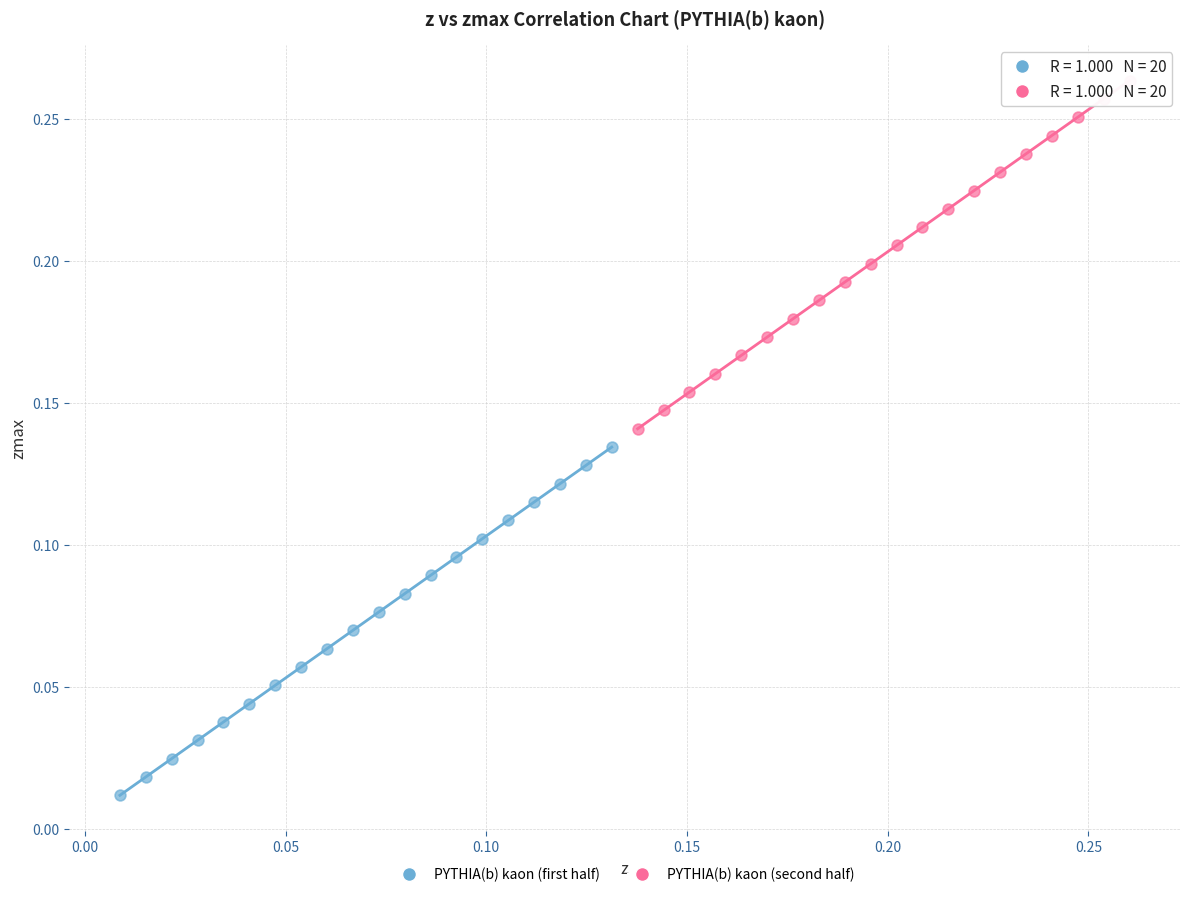

Which series contains the lowest Y value?

PYTHIA(b) kaon (first half)